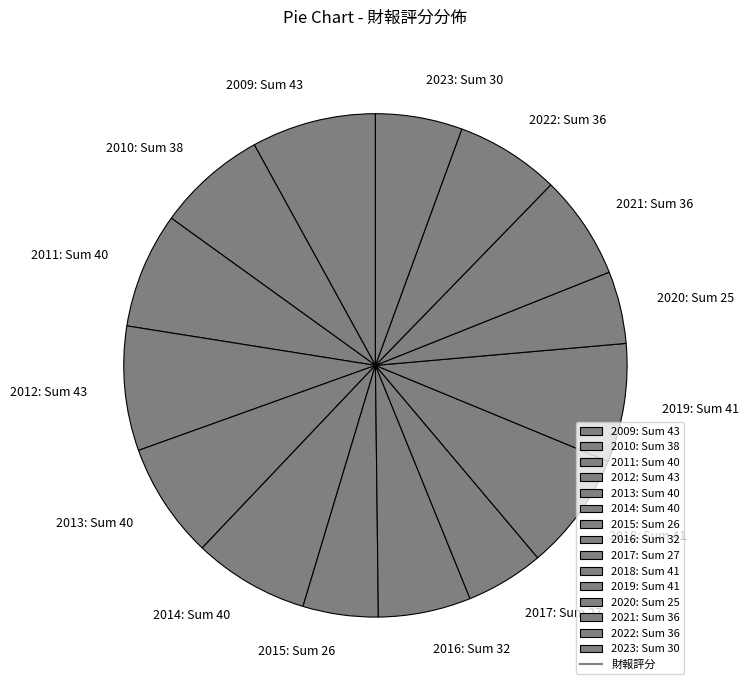

How many segments does this pie chart have?

15